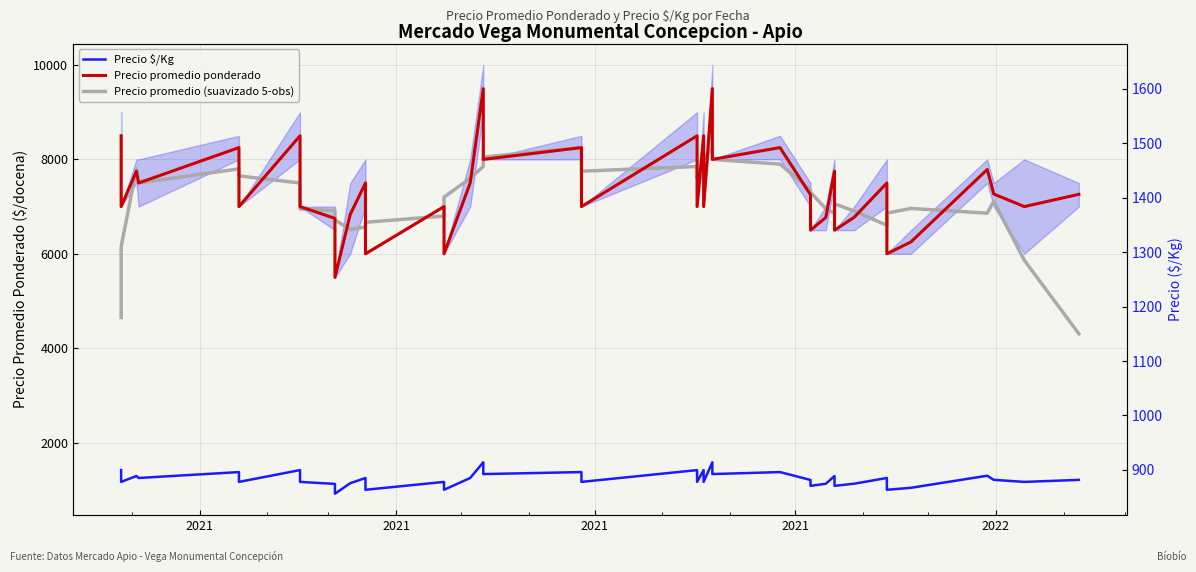

True or false: Precio $/Kg and Precio promedio (suavizado 5-obs) intersect in this chart.

False